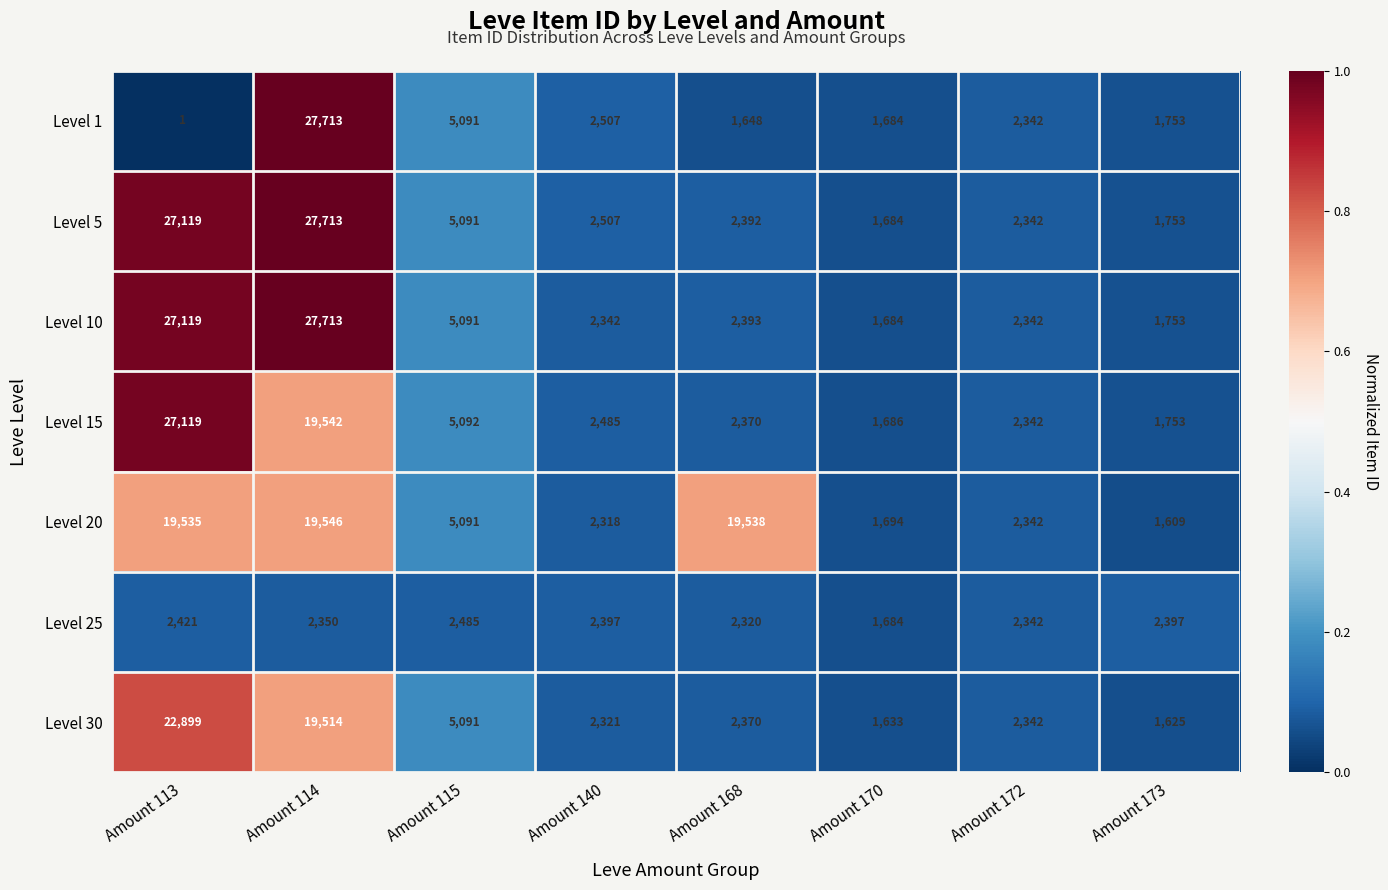

What is the difference between the maximum and minimum values in the Level 10 series?

26029